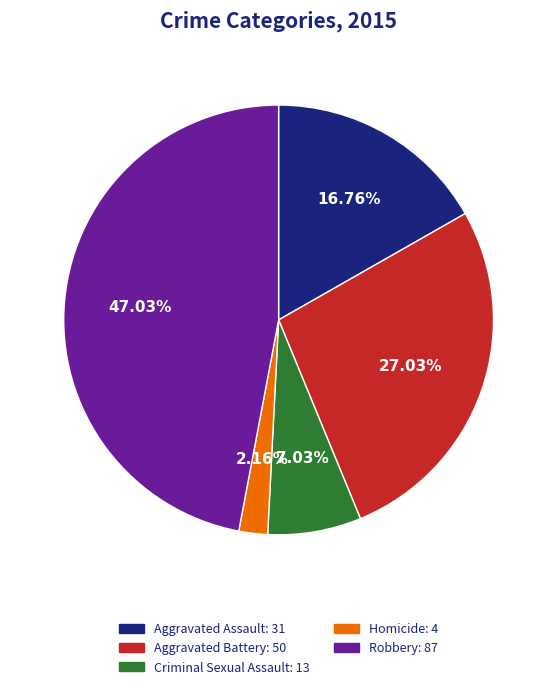

Is there a majority slice in this chart?

No